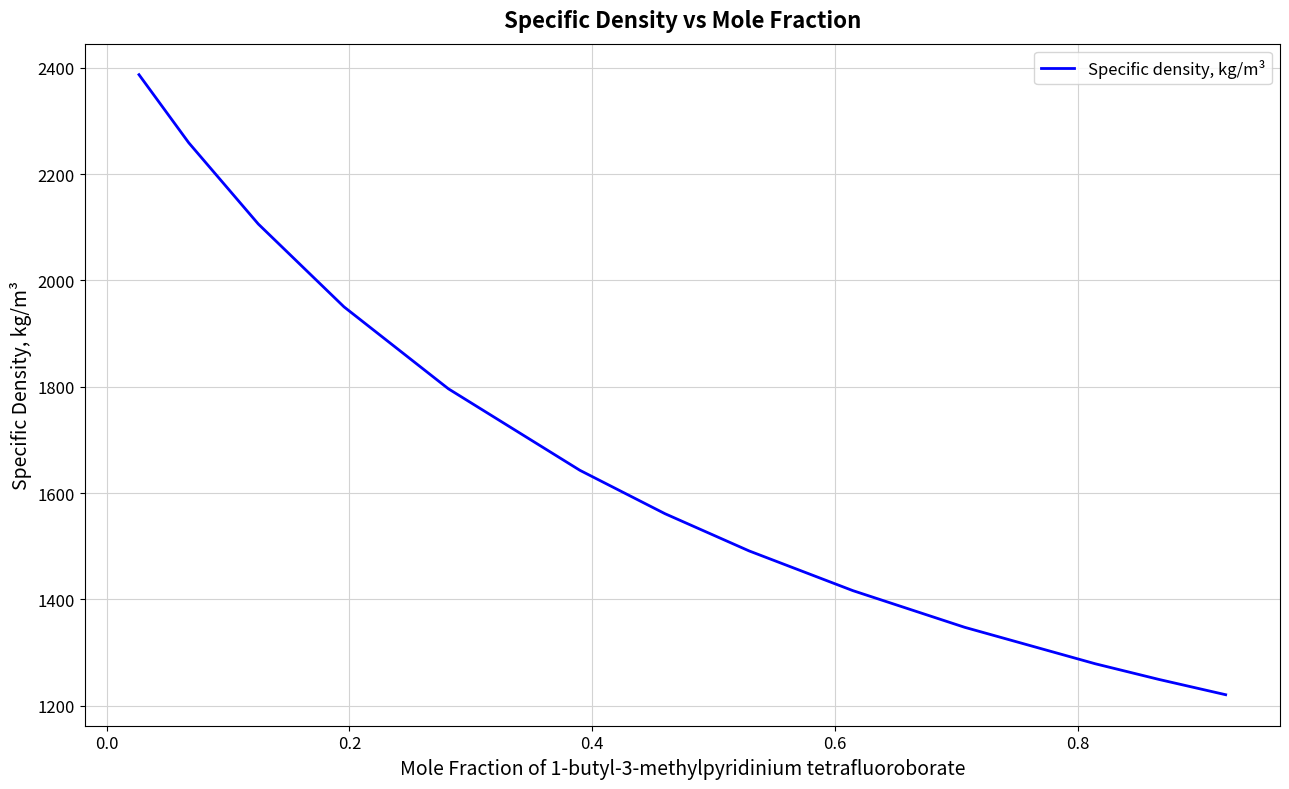

What is the greatest value displayed?

2387.1